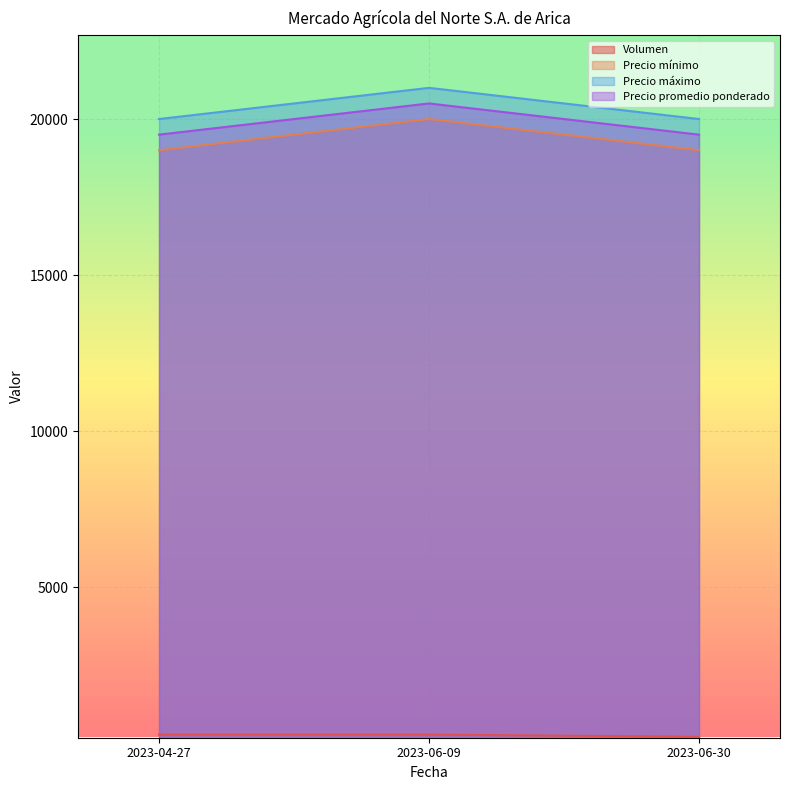

Does the chart display data point markers on the line(s)?

No